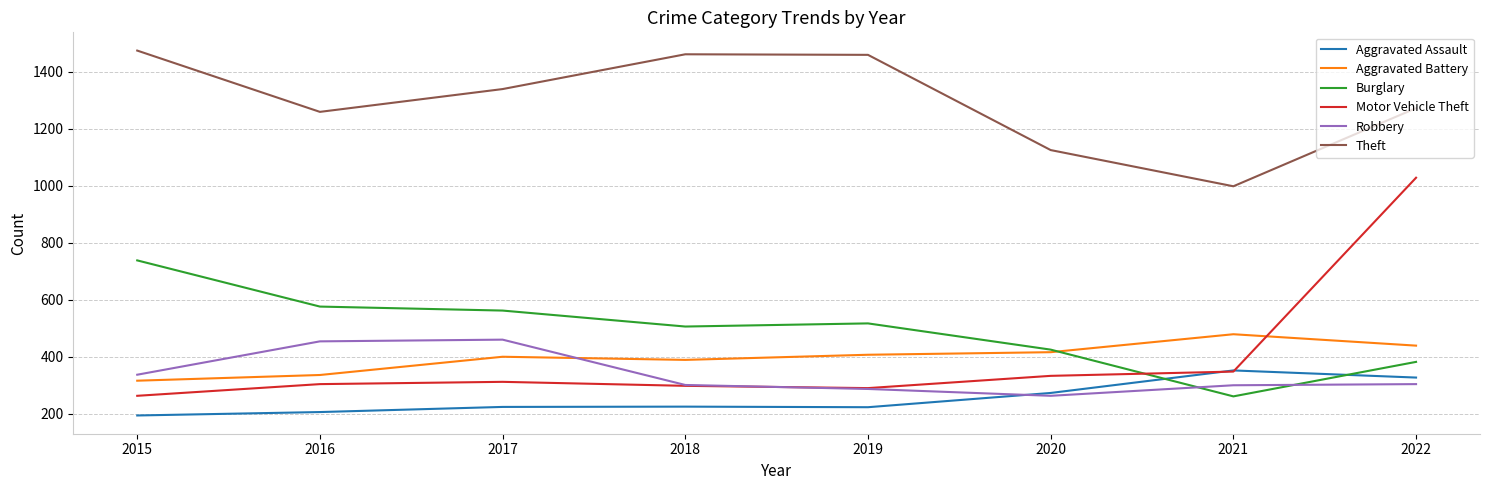

At which label is Robbery closest to 361?

2015